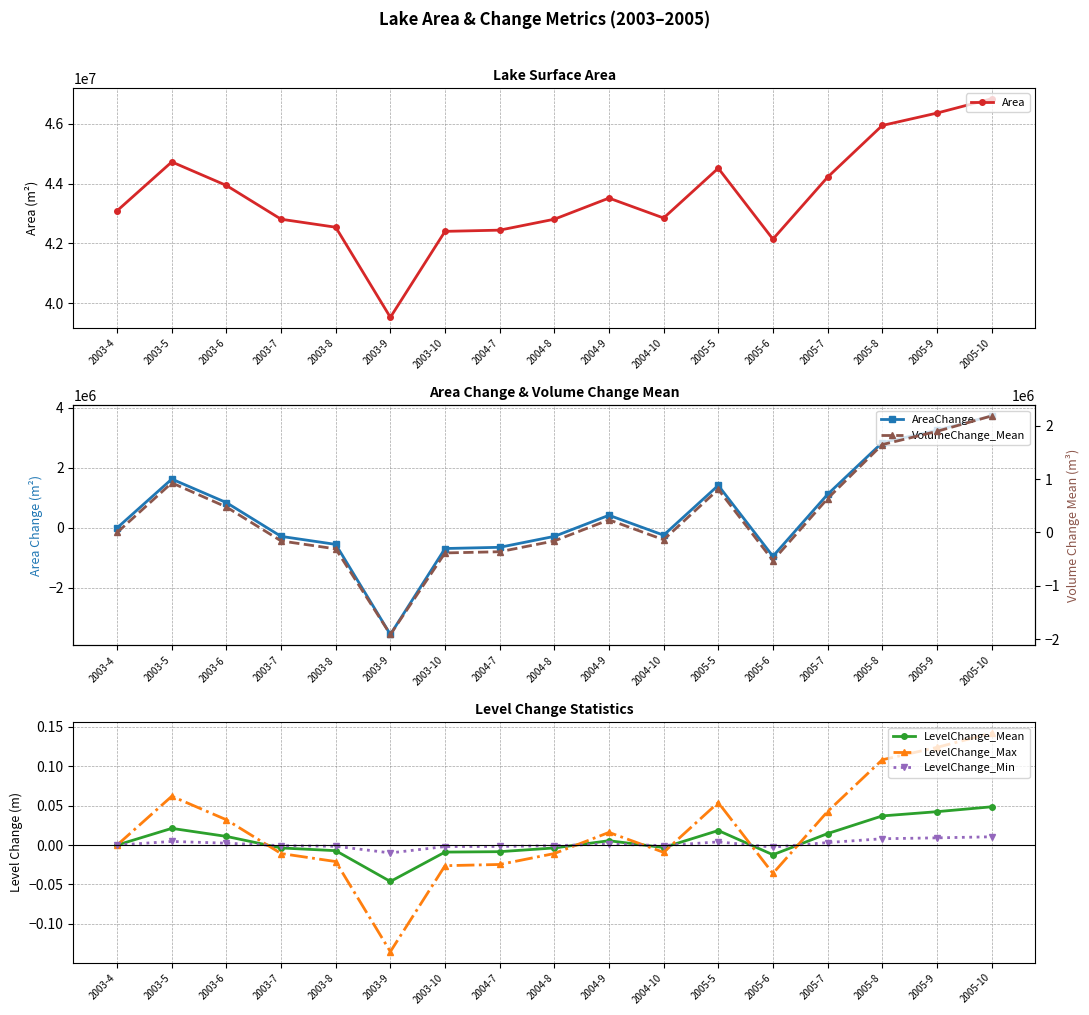

What are all the series names shown in the legend?

Area, AreaChange, LevelChange_Mean, LevelChange_Max, LevelChange_Min, VolumeChange_Mean